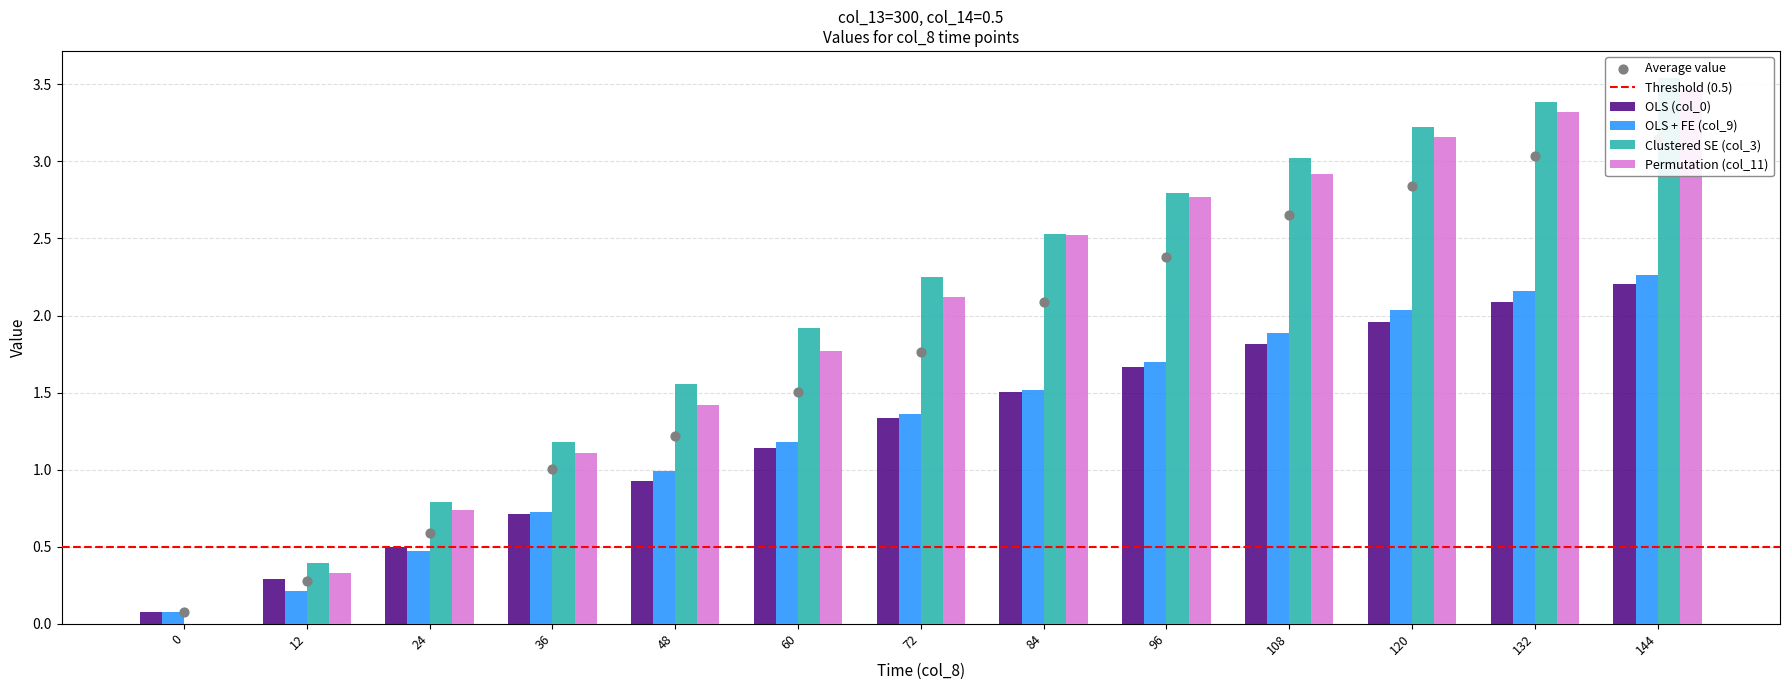

Which series has the widest spread of Y values?

Clustered SE (col_3)